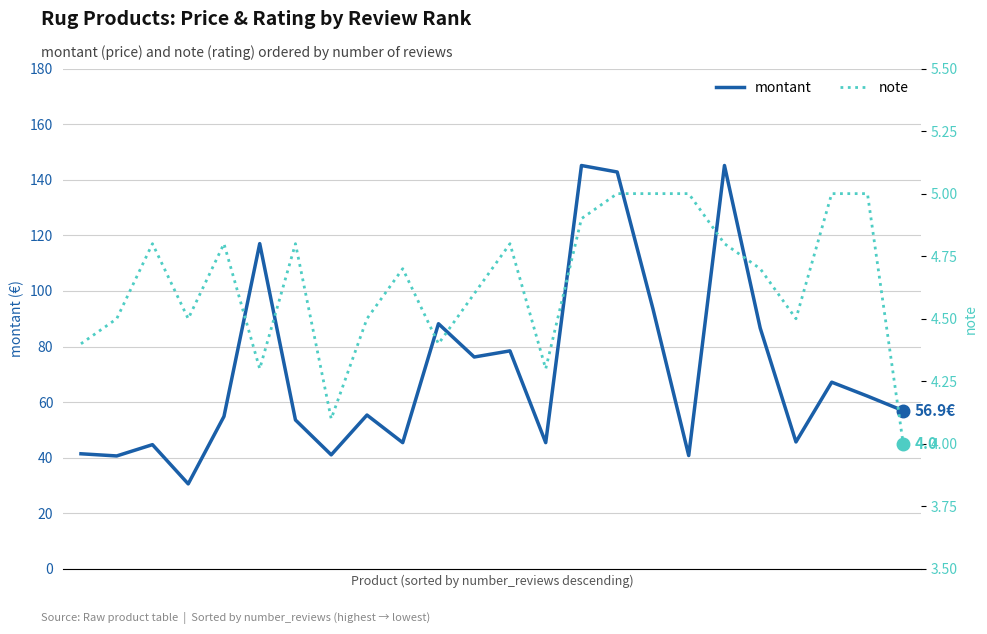

What is the difference between the second highest and minimum values in the montant series?

114.5